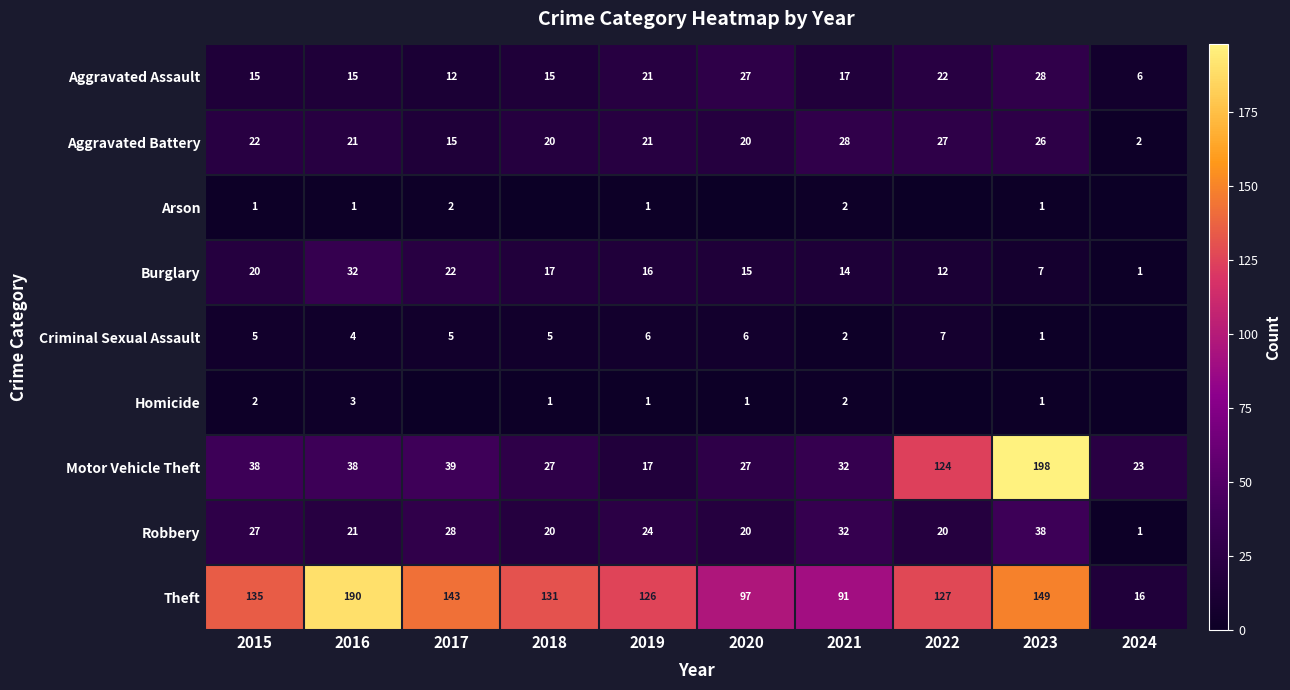

What is the difference between the Burglary values at 2017 and 2021?

8